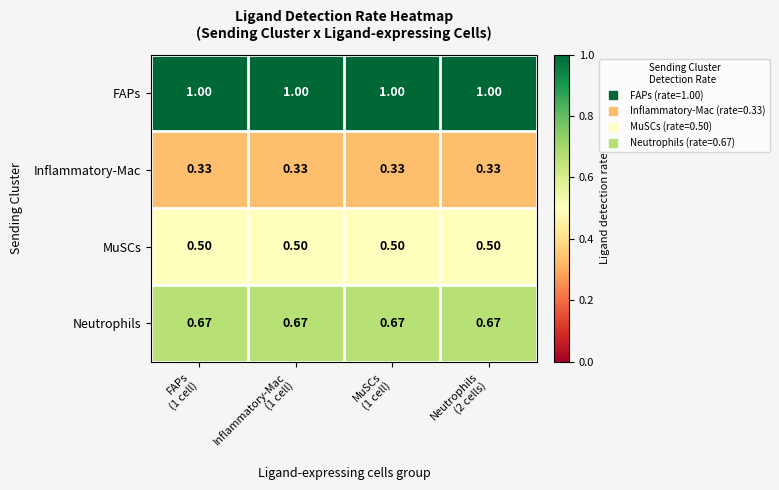

List the series in order of their overall mean, lowest first.

Inflammatory-Mac, MuSCs, Neutrophils, FAPs